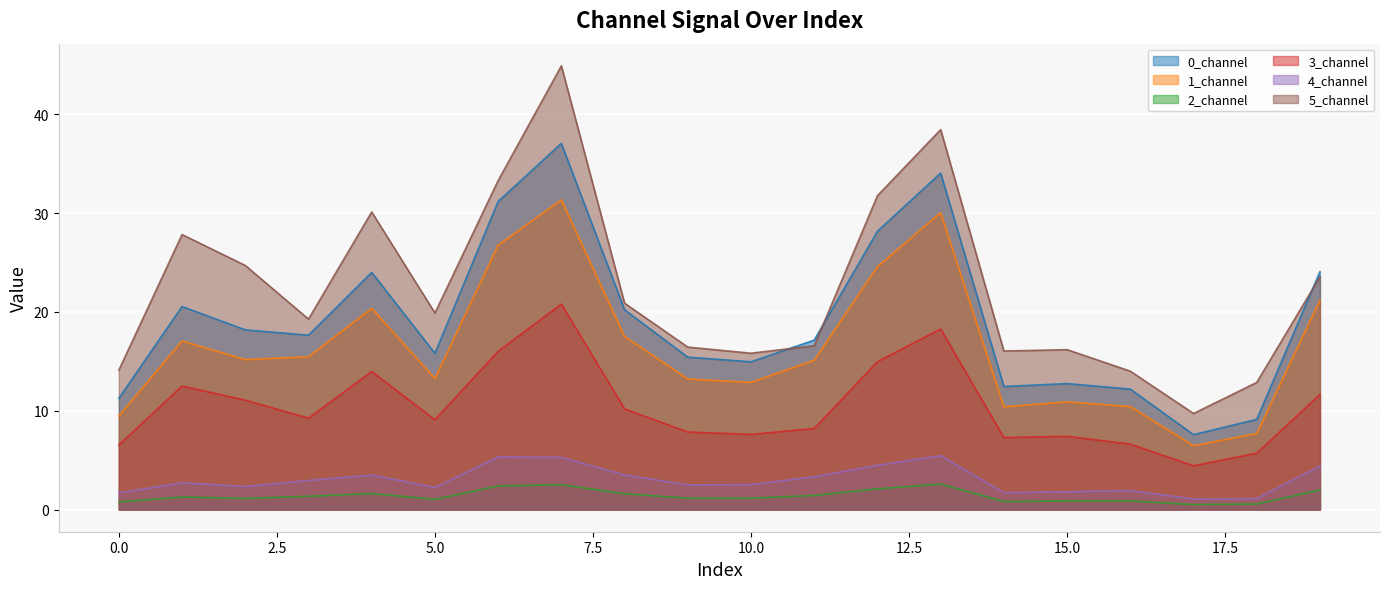

Is the value of 2_channel at 15.0 greater than the value of 1_channel at 0.0?

No